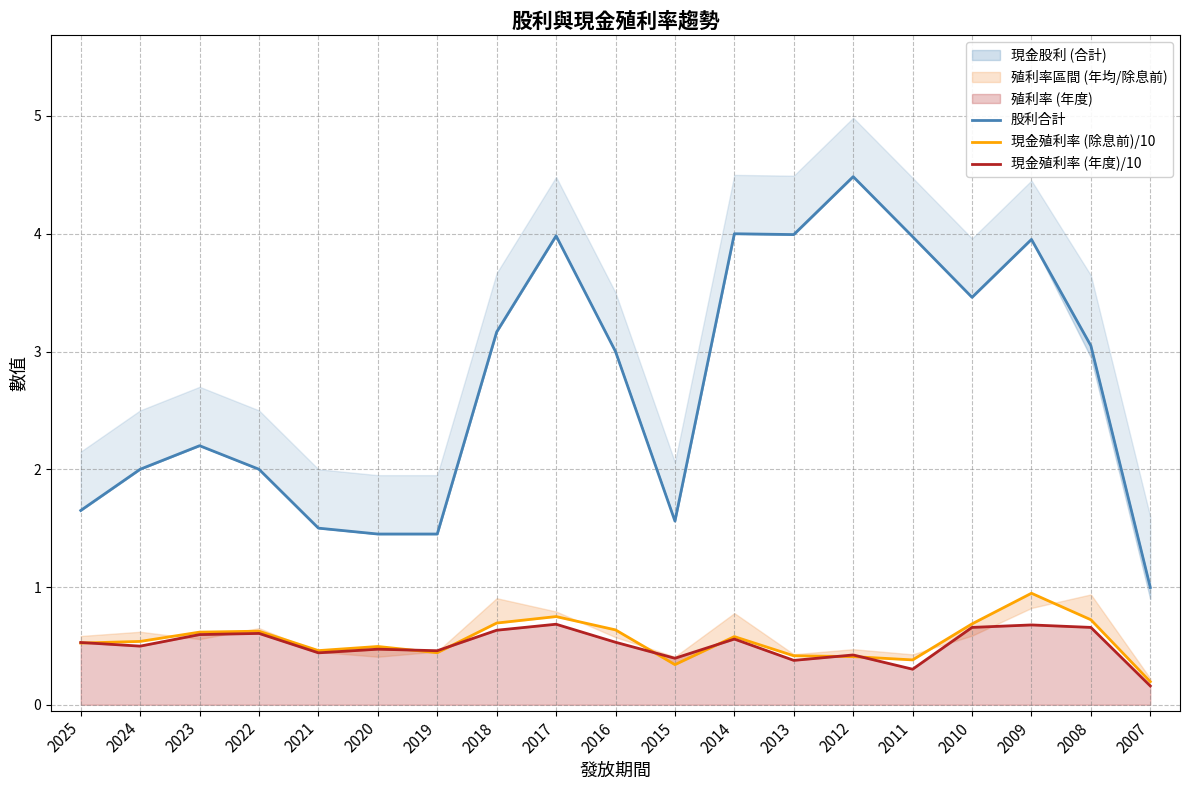

What is the lowest value of the 股利合計 series?

1.0